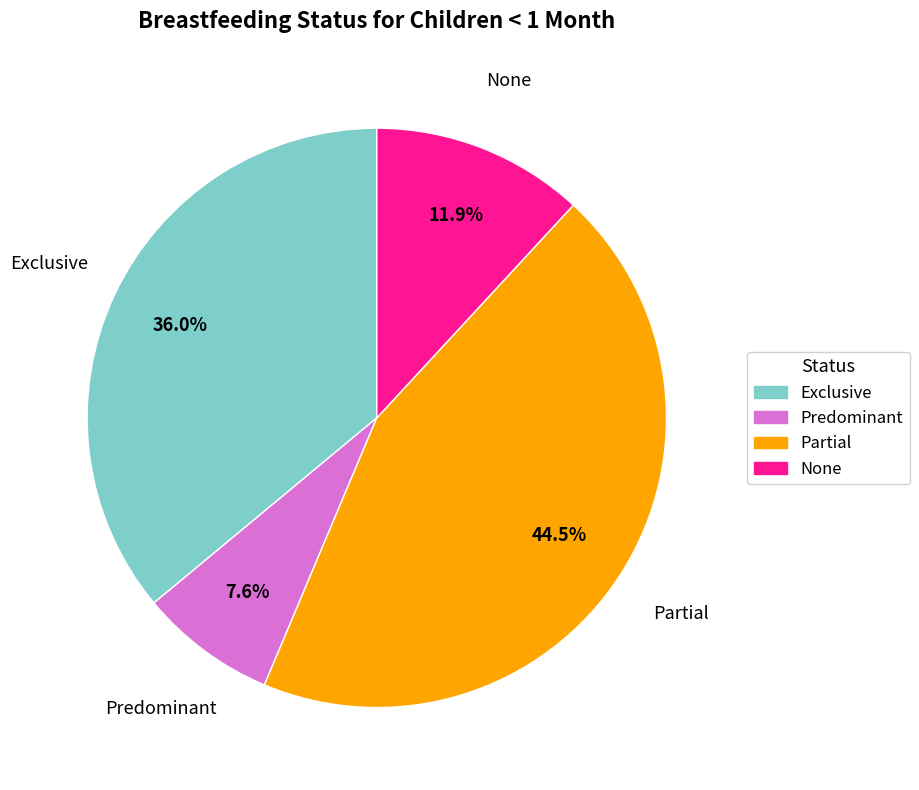

Does Exclusive represent more than half of the total?

No